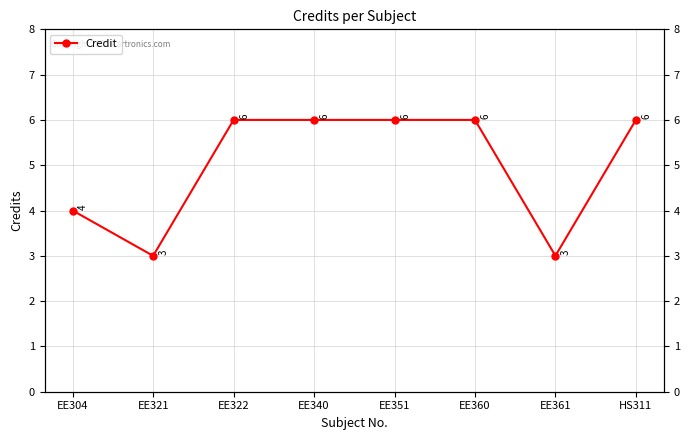

Rank the categories by value from highest to lowest.

EE322, EE340, EE351, EE360, HS311, EE304, EE321, EE361